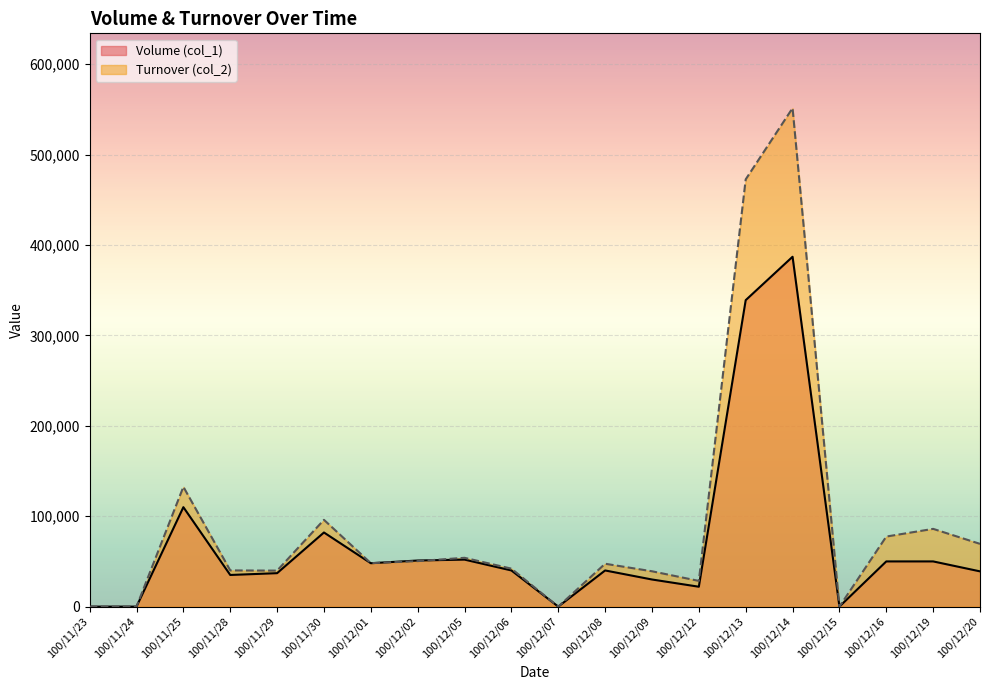

At which category does Turnover (col_2) reach its first local valley?

100/11/29